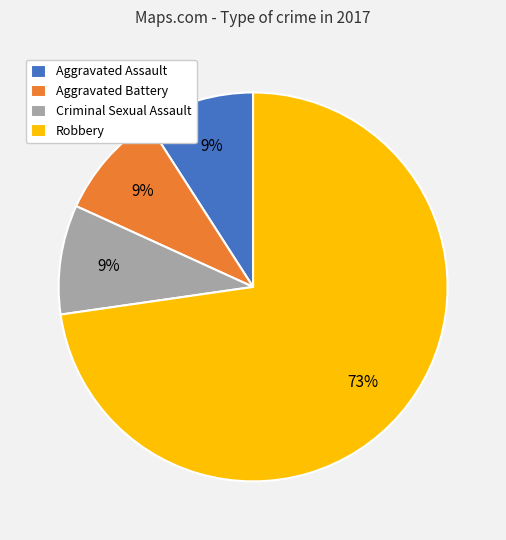

To the nearest percent, what is the combined percentage of Aggravated Battery and Criminal Sexual Assault?

18%